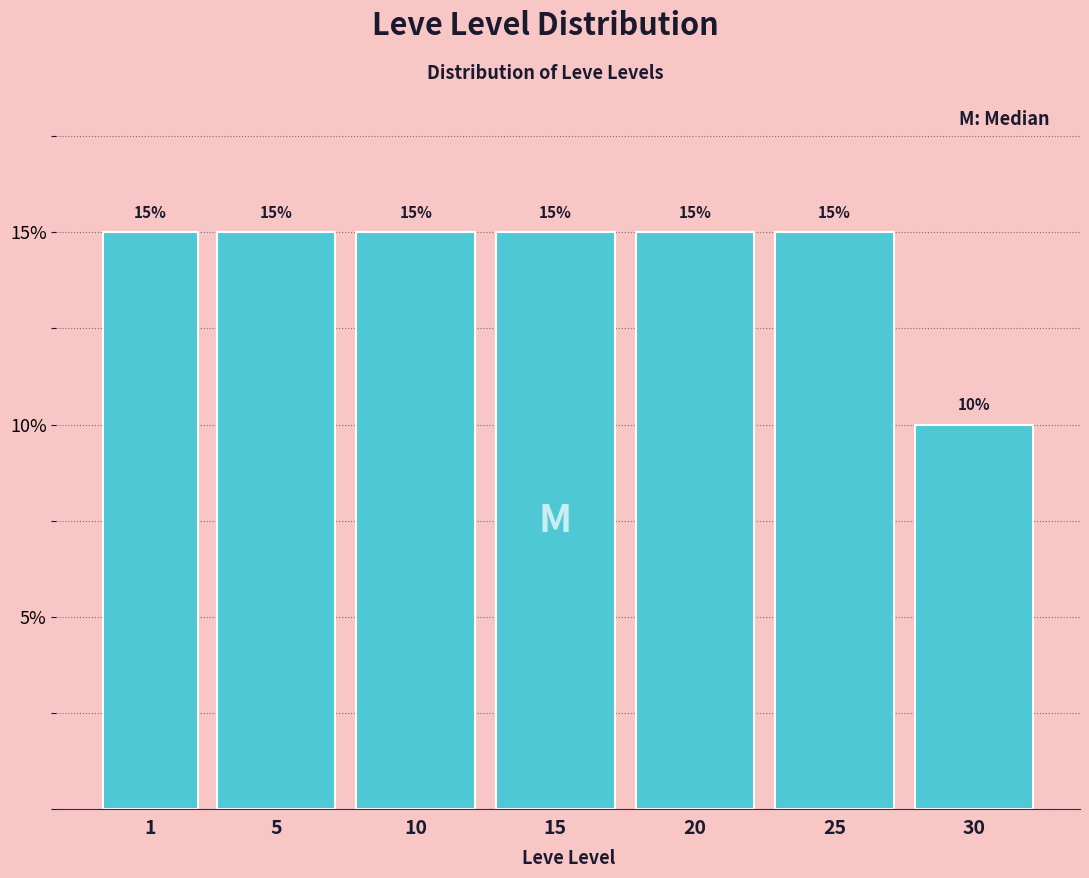

Reading left to right, list all the values displayed in this chart.

1=15	5=15	10=15	15=15	20=15	25=15	30=10